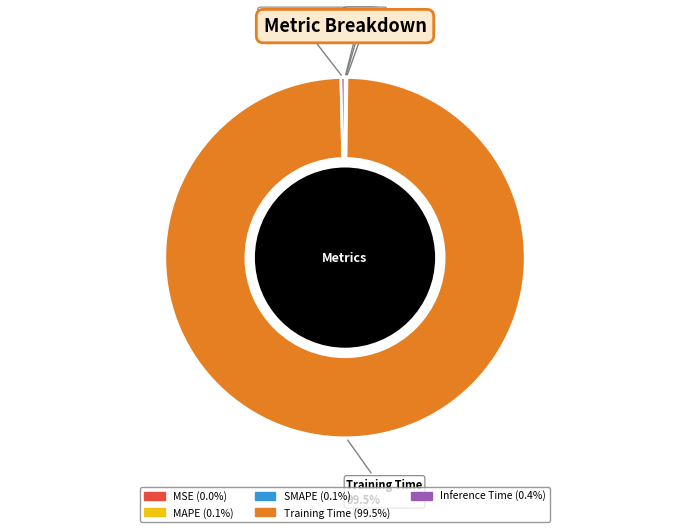

Which slice is the largest?

Training Time